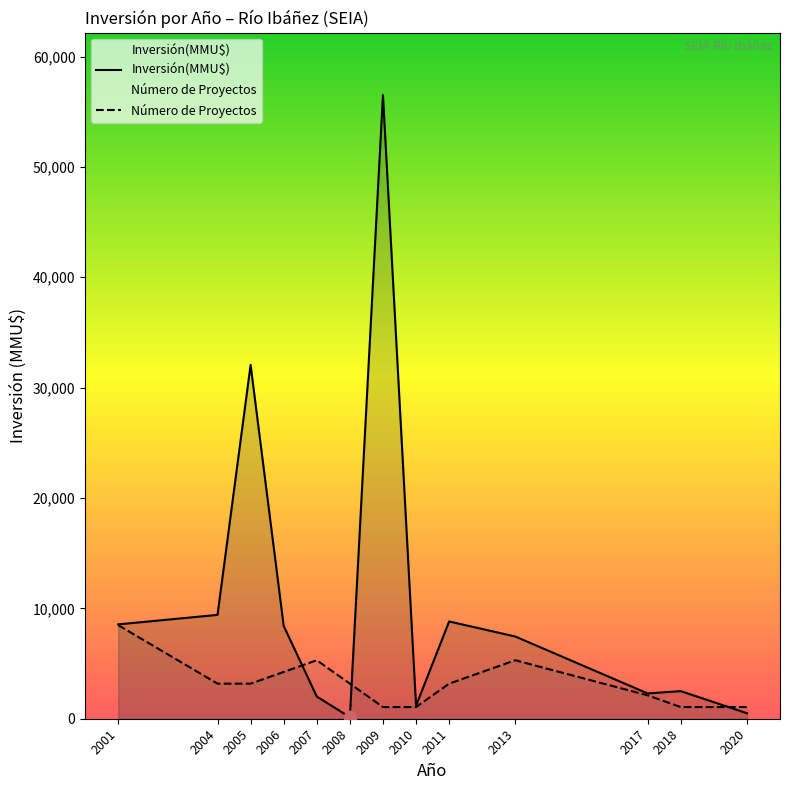

Which series reaches the maximum Y coordinate?

Inversión(MMU$)